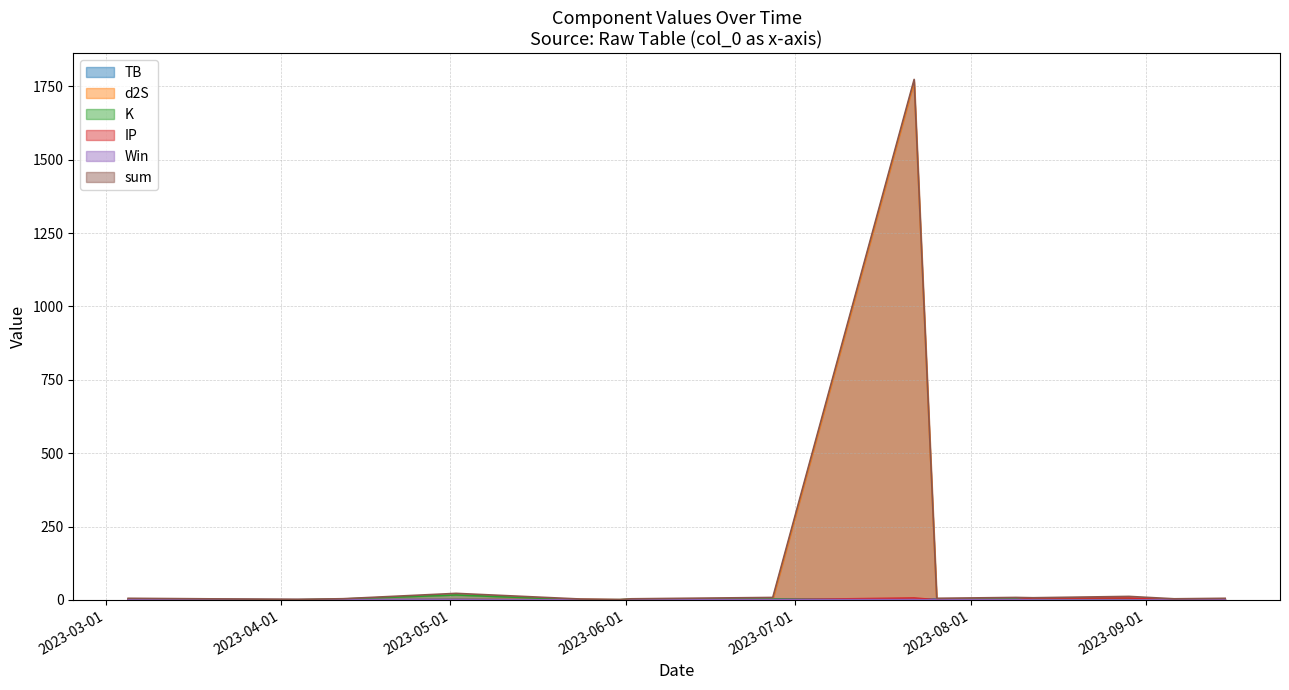

What is the difference between the maximum and minimum values in the sum series?

1772.4